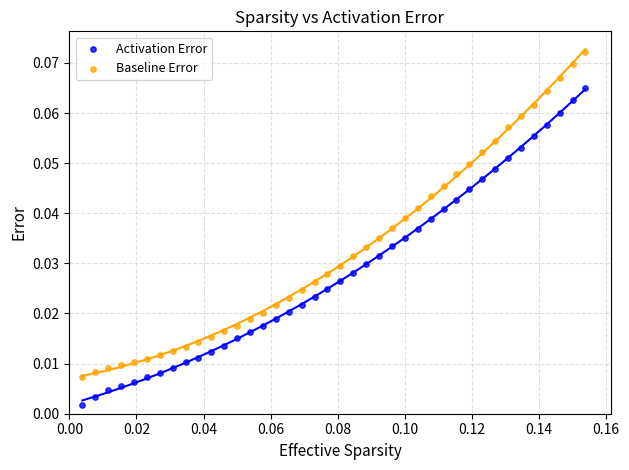

What are all the series names shown in the legend?

Activation Error, Baseline Error